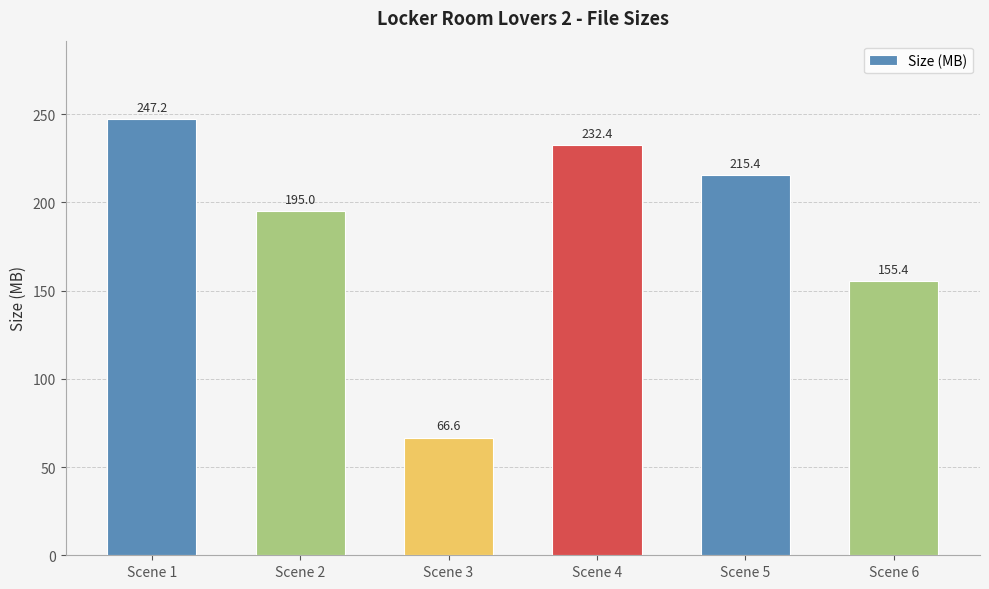

List the labels in order of value, largest first.

Scene 1, Scene 4, Scene 5, Scene 2, Scene 6, Scene 3